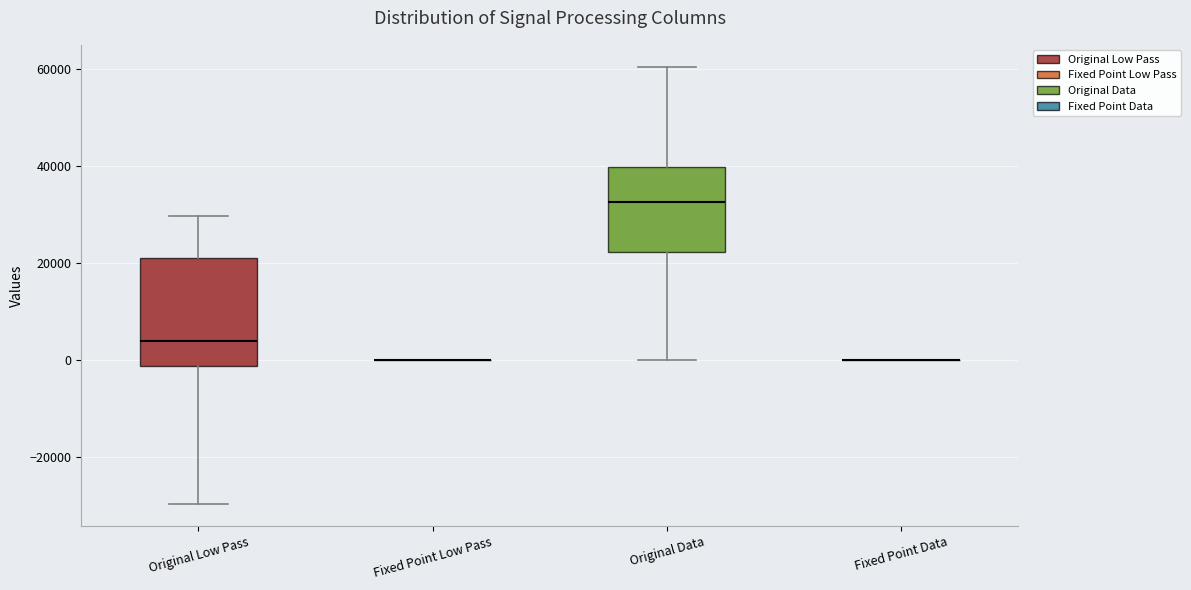

Reading left to right, read every box against the y-axis: the position of its median line, the range the box covers, and the ends of its whiskers. The values are not printed on the chart, so give them approximately, as read against the axis.

Original Low Pass: median 4000, box -2000 to 22000, whiskers -30000 to 30000
Fixed Point Low Pass: box collapsed to a line at 0, whiskers 0 to 0
Original Data: median 32000, box 22000 to 40000, whiskers 0 to 60000
Fixed Point Data: box collapsed to a line at 0, whiskers 0 to 0